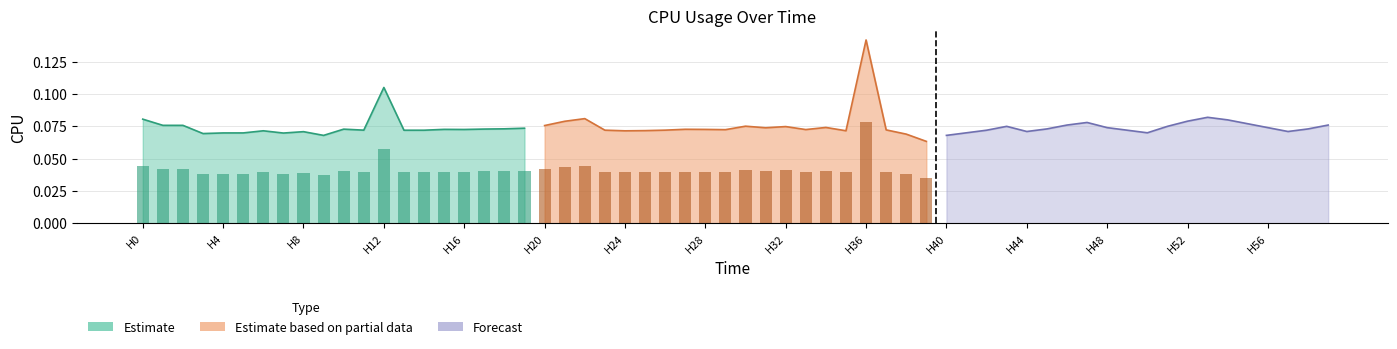

Reading left to right, extract all data points from this chart.

Estimate: 0.1	0.1	0.1	0.1	0.1	0.1	0.1	0.1	0.1	0.1	0.1	0.1	0.1	0.1	0.1	0.1	0.1	0.1	0.1	0.1
Estimate based on partial data: 0.1	0.1	0.1	0.1	0.1	0.1	0.1	0.1	0.1	0.1	0.1	0.1	0.1	0.1	0.1	0.1	0.1	0.1	0.1	0.1
Forecast: 0.1	0.1	0.1	0.1	0.1	0.1	0.1	0.1	0.1	0.1	0.1	0.1	0.1	0.1	0.1	0.1	0.1	0.1	0.1	0.1